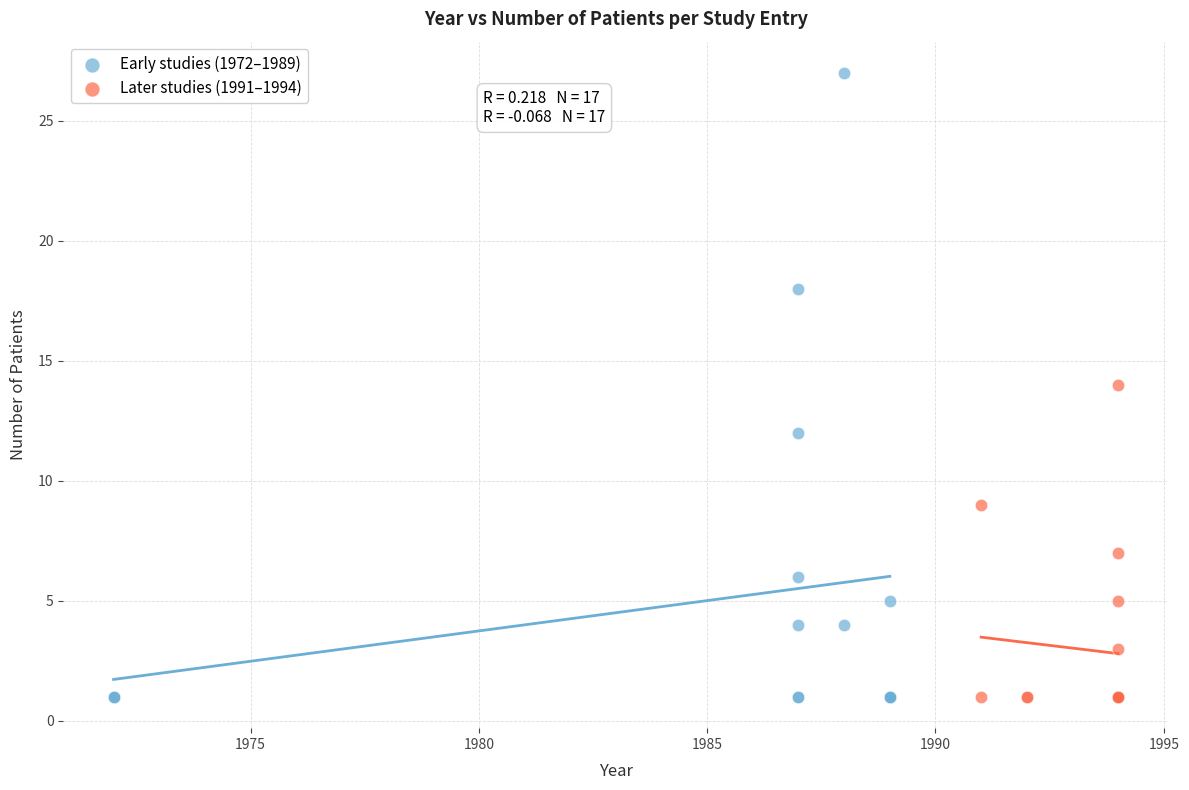

Which series reaches the maximum Y coordinate?

Early studies (1972–1989)